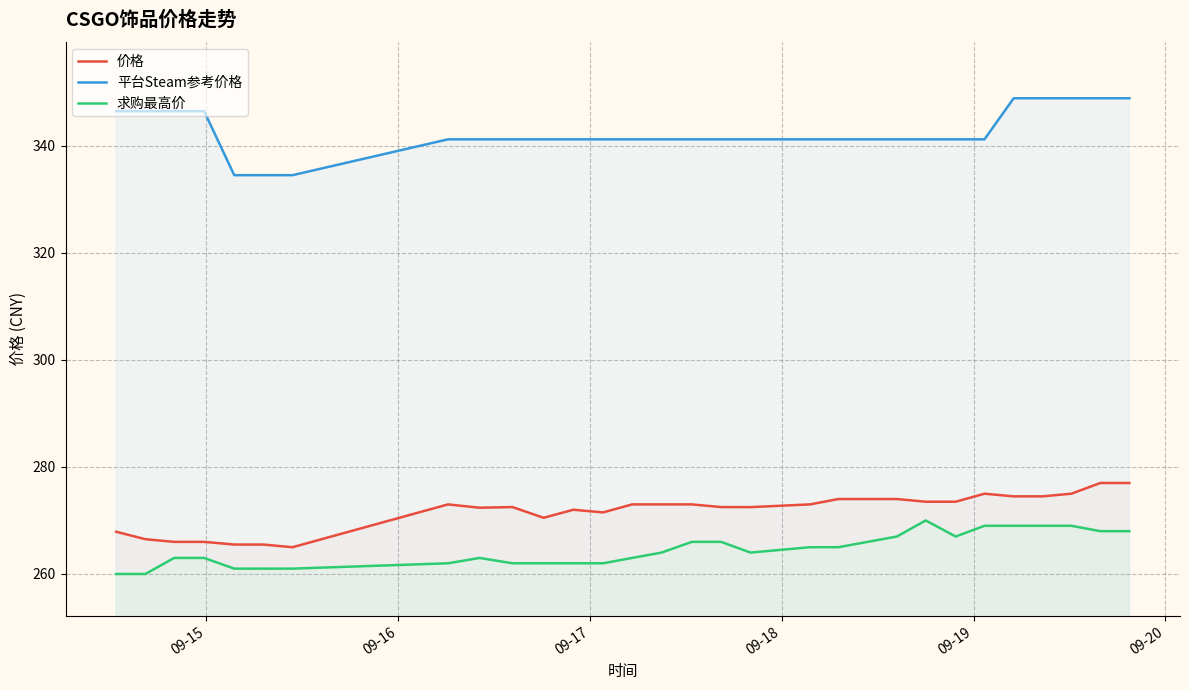

True or false: 求购最高价 has more than 1 interior local peaks.

True